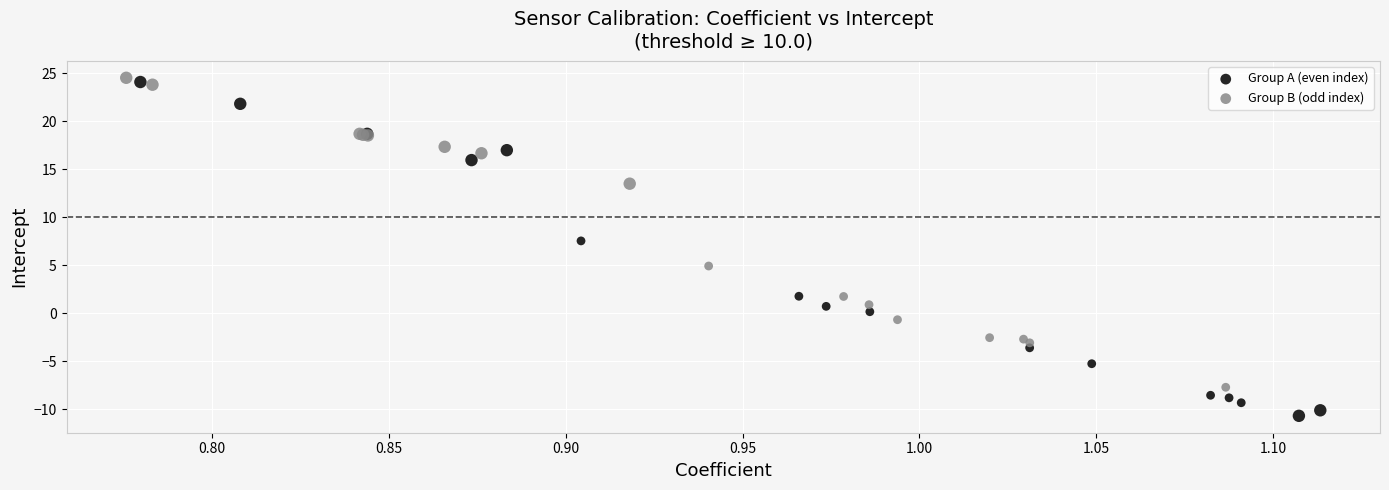

Which series has the largest Y range (max minus min)?

Group A (even index)